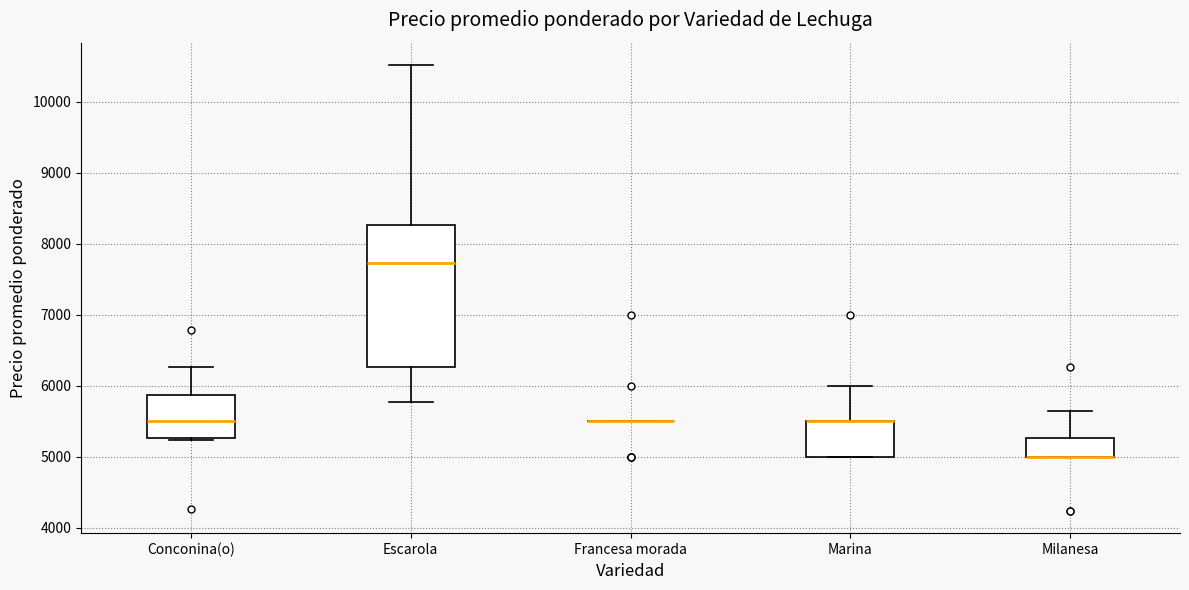

Which box is the tallest, from its lower edge to its upper edge?

Escarola